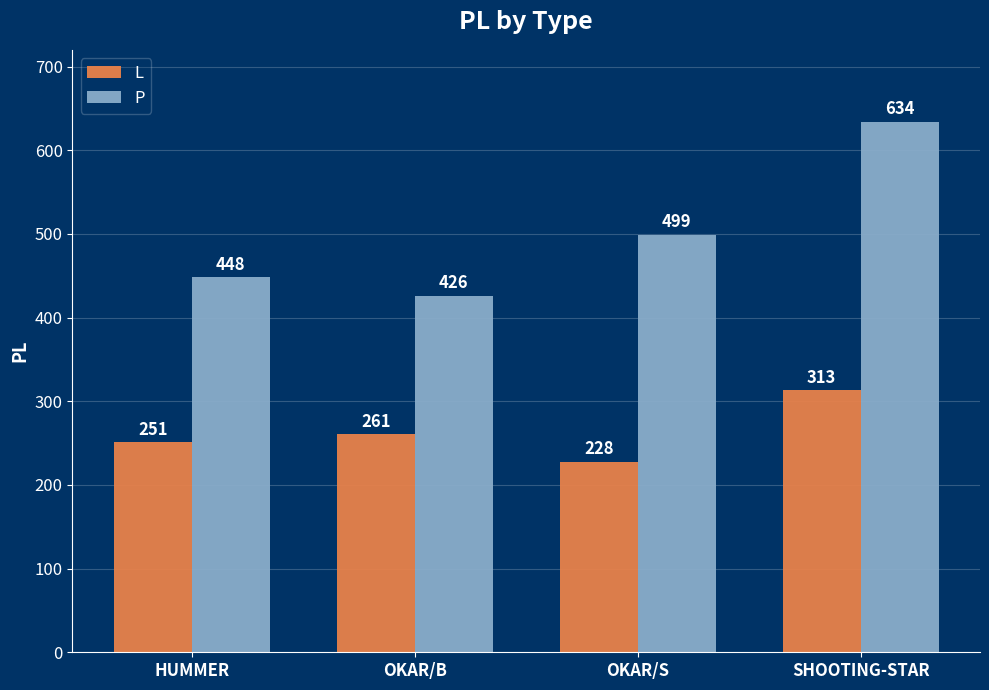

Count the P values in the range 448 to 634.

3